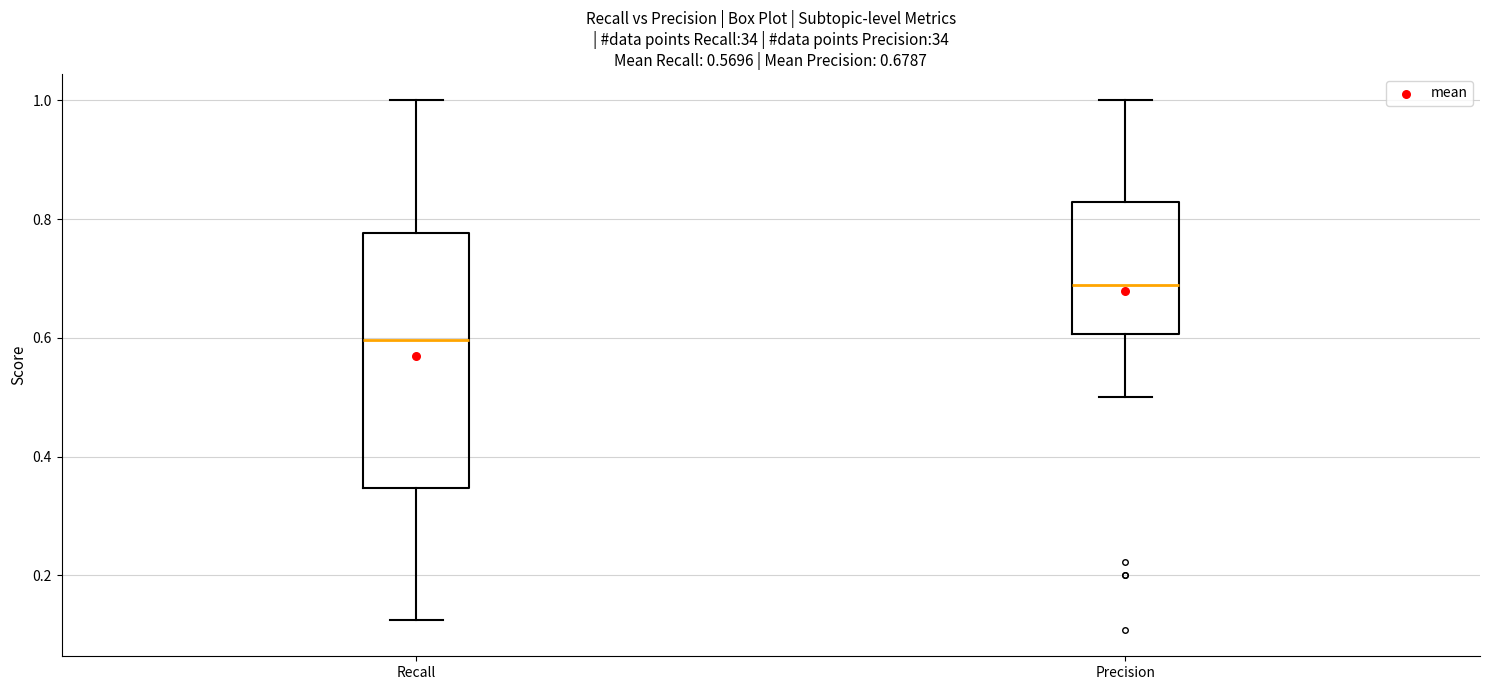

Comparing the boxes themselves (not the whiskers), which one is the tallest?

Recall